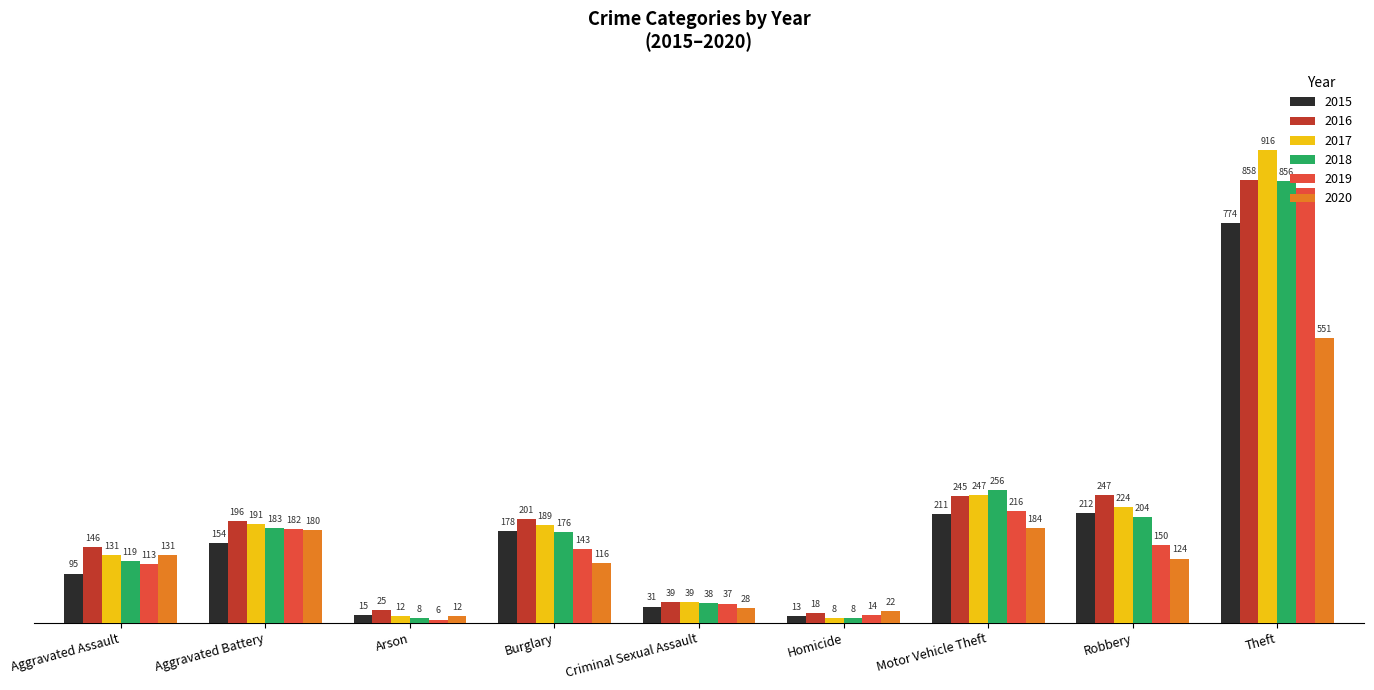

What are all the series names shown in the legend?

2015, 2016, 2017, 2018, 2019, 2020